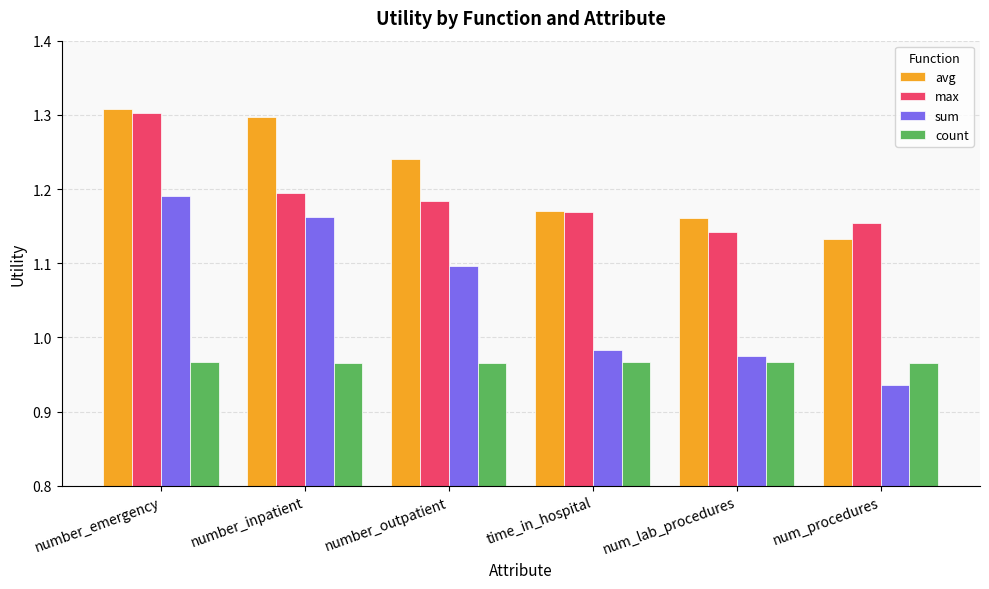

What are all the series names shown in the legend?

avg, max, sum, count